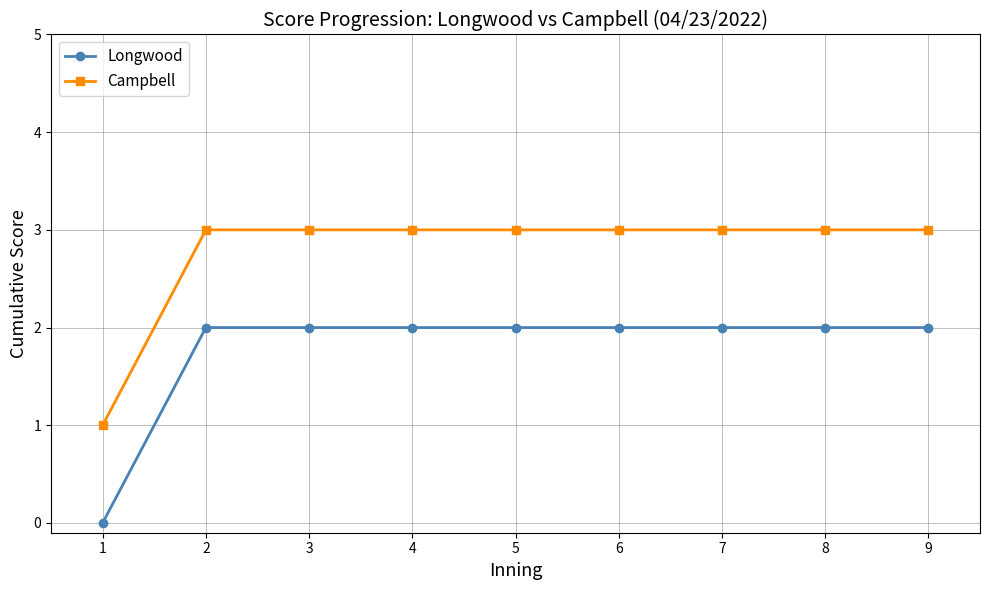

Rank the series at 1 from lowest to highest value.

Longwood, Campbell